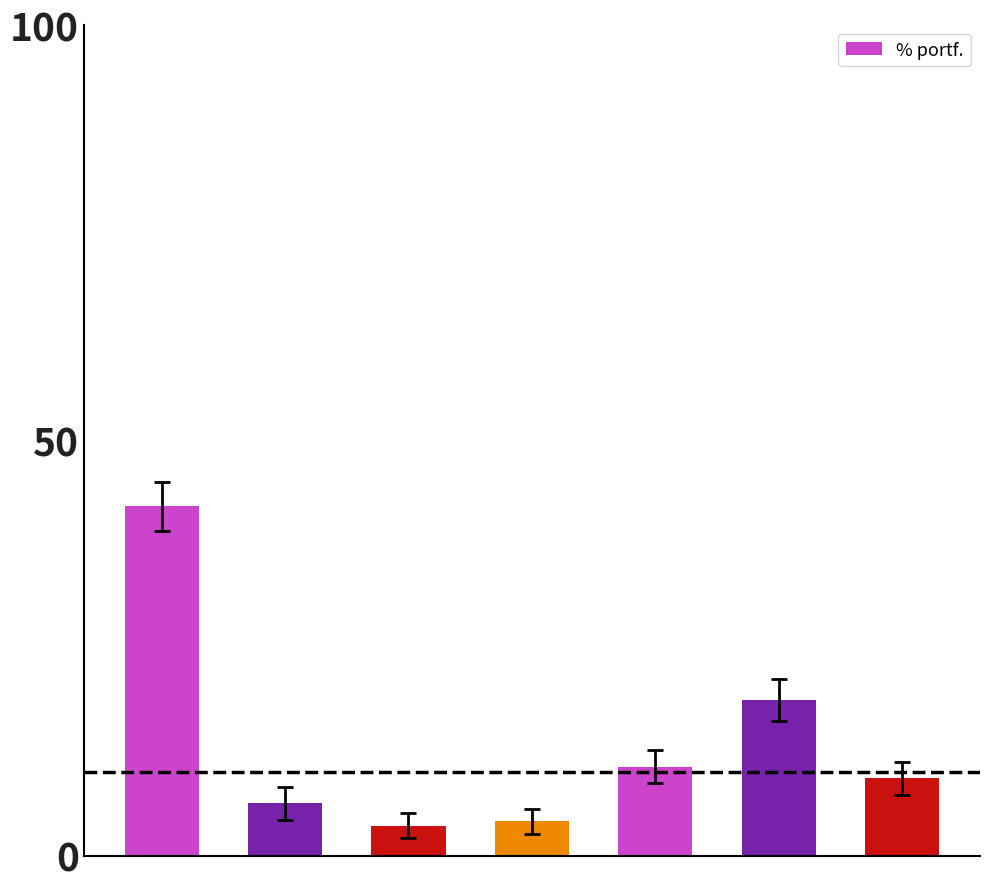

What is the maximum value shown in the chart?

42.0